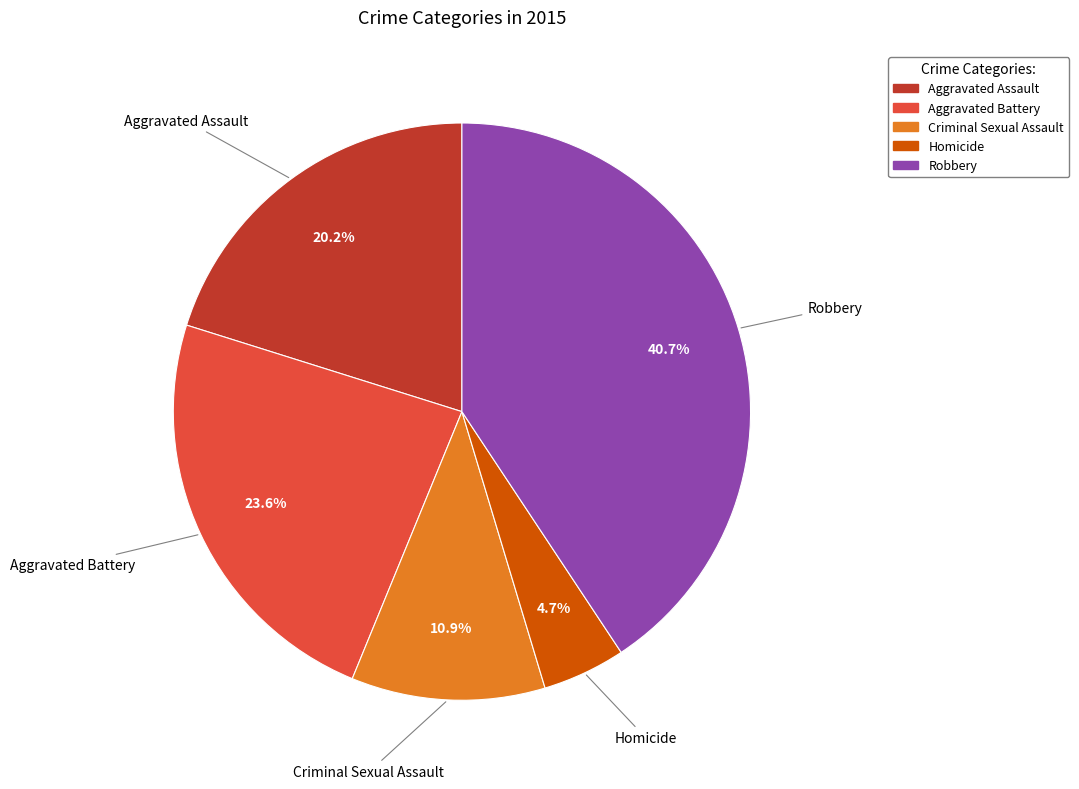

Which slice is the smallest?

Homicide